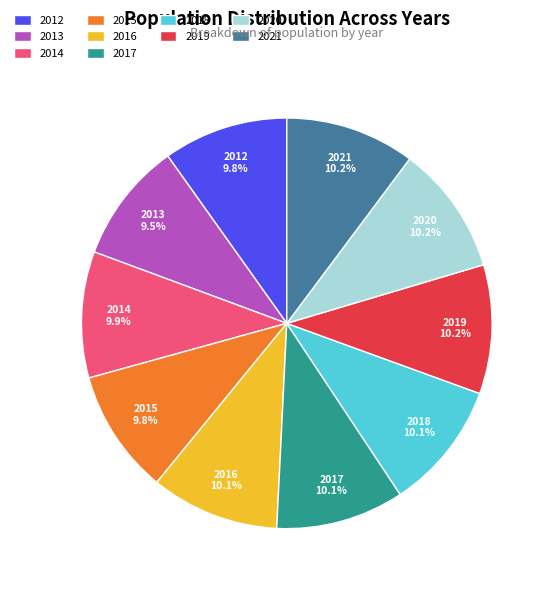

How many slices are in this pie chart?

10